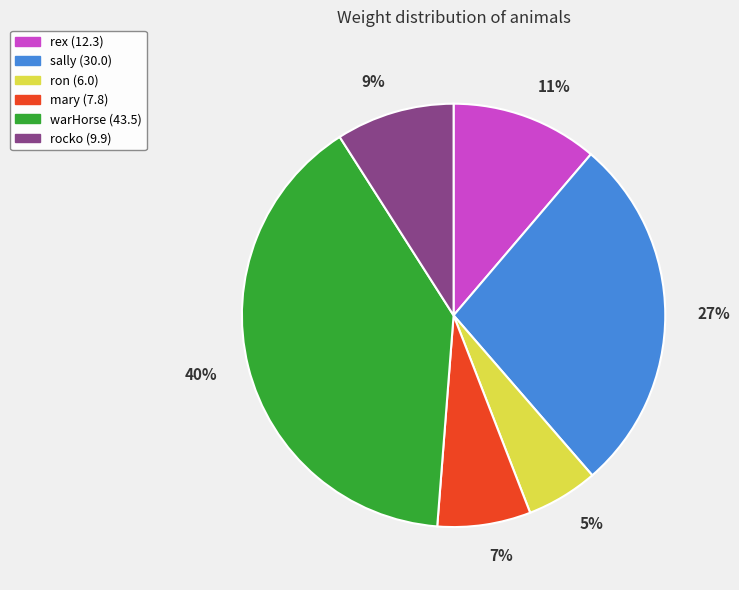

Approximately how many times larger is the value at mary compared to rocko?

0.8